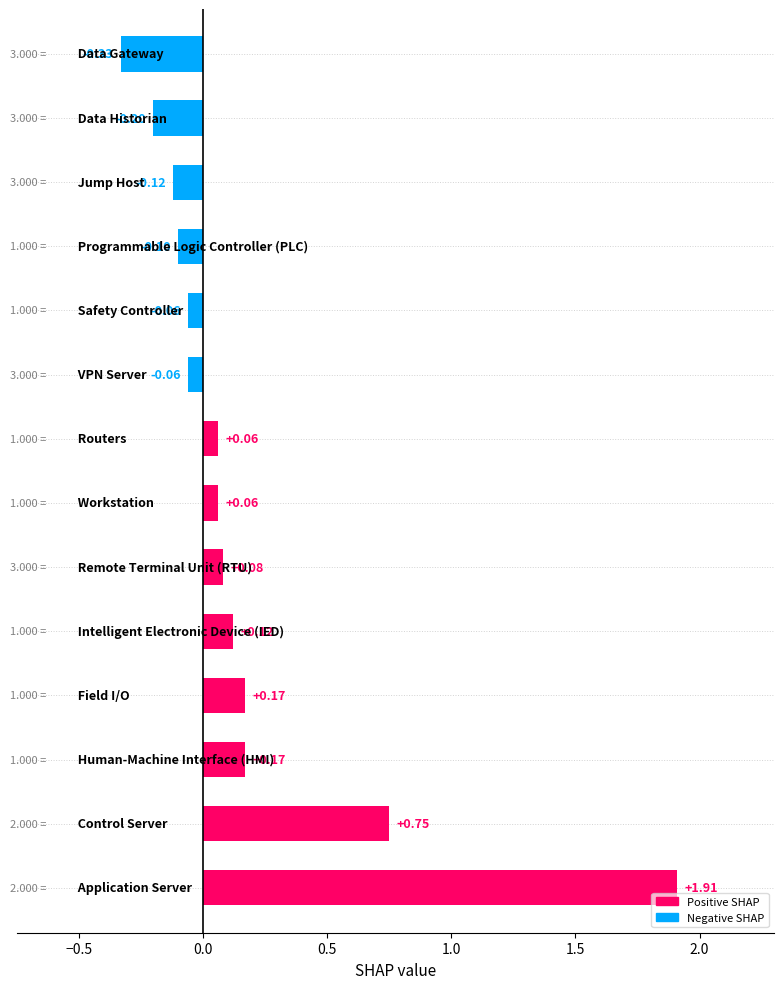

How many negative values are there?

6